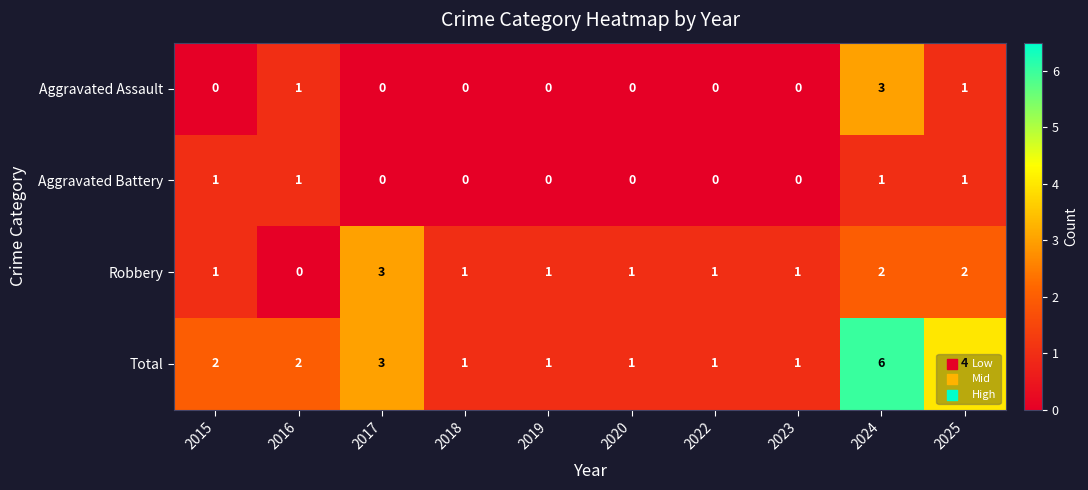

At which label does Total reach its peak?

2024